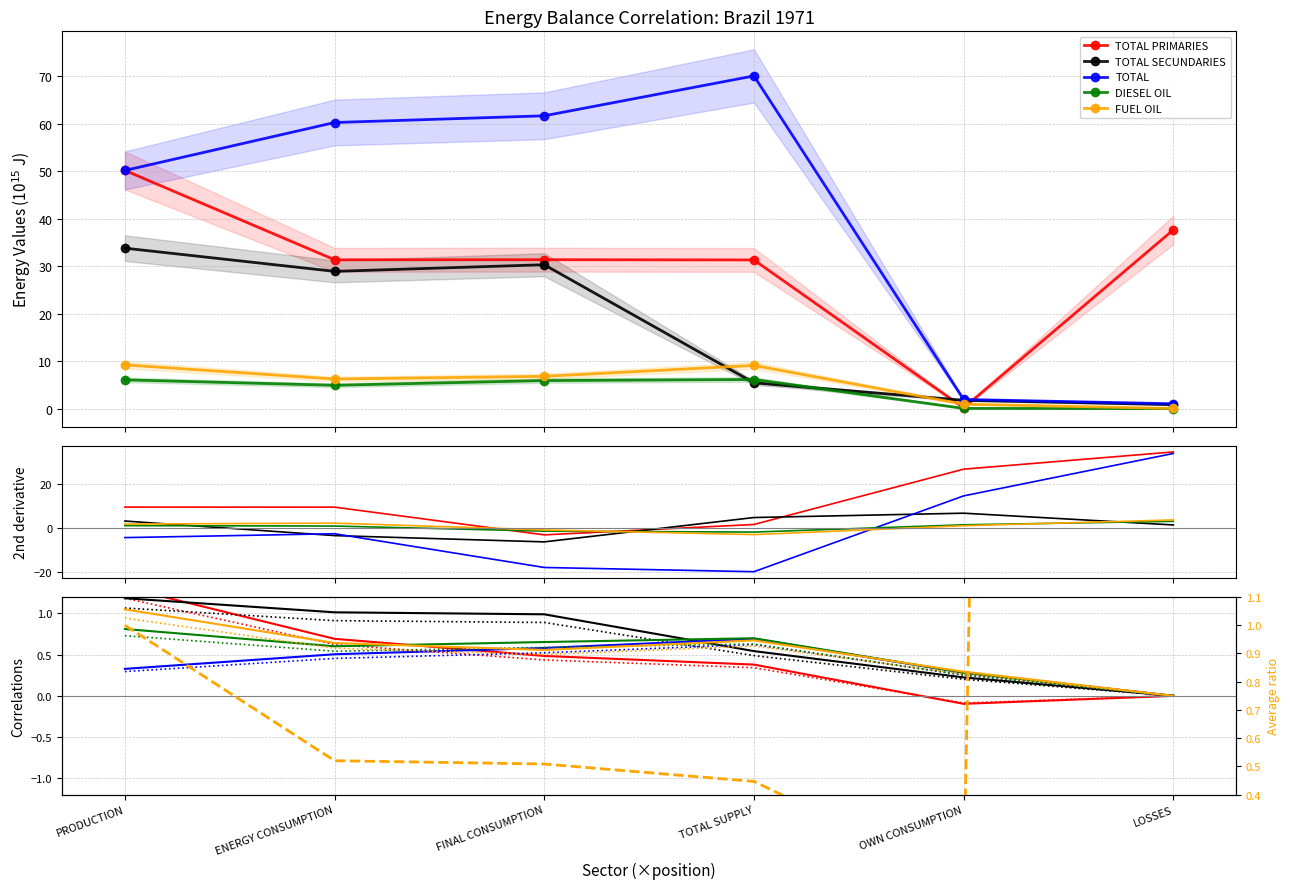

How many lines are shown in the chart?

5